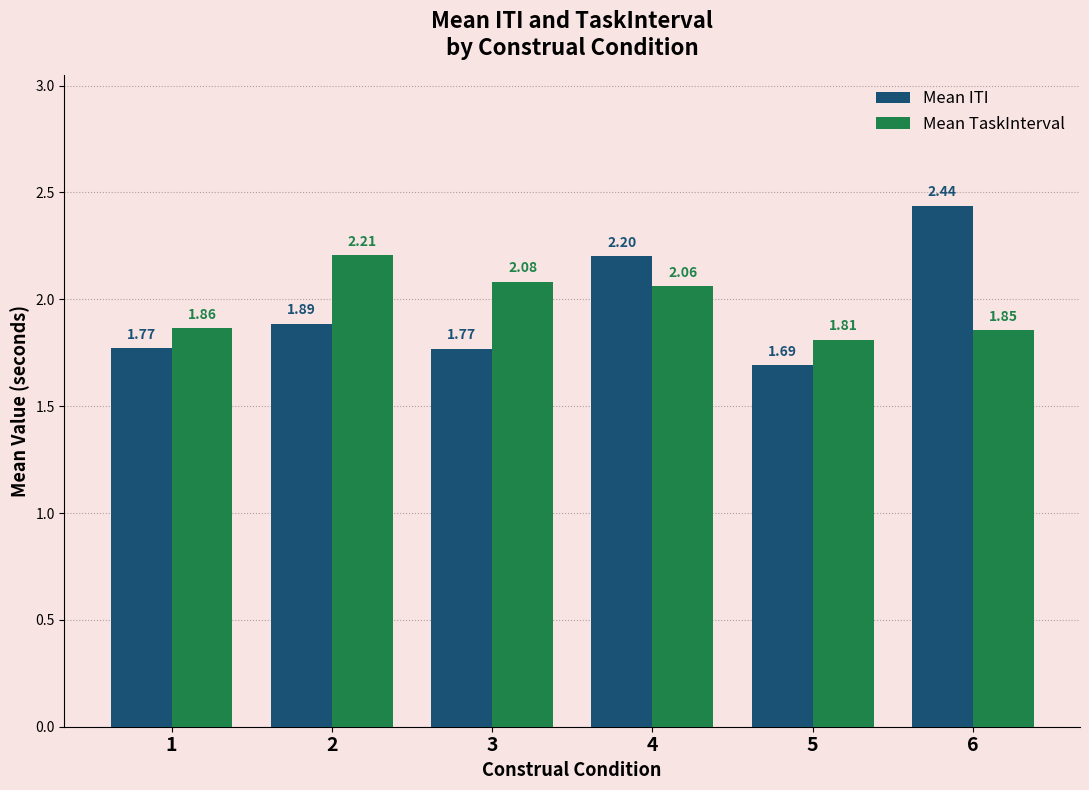

How many values in the Mean TaskInterval series are below 2?

3